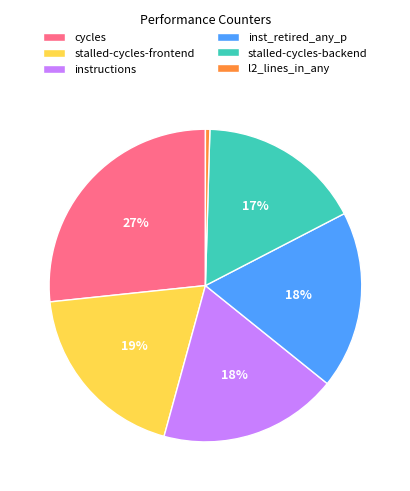

Which category has the biggest portion of the pie?

cycles